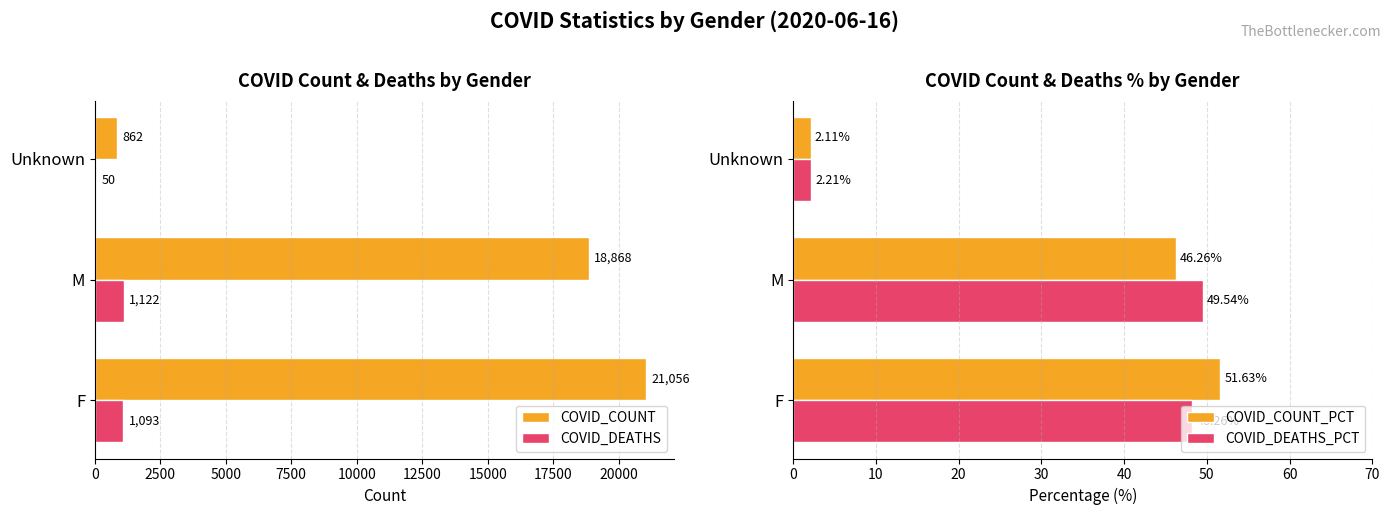

What is the approximate value of COVID_DEATHS at Unknown, to the nearest 10?

50